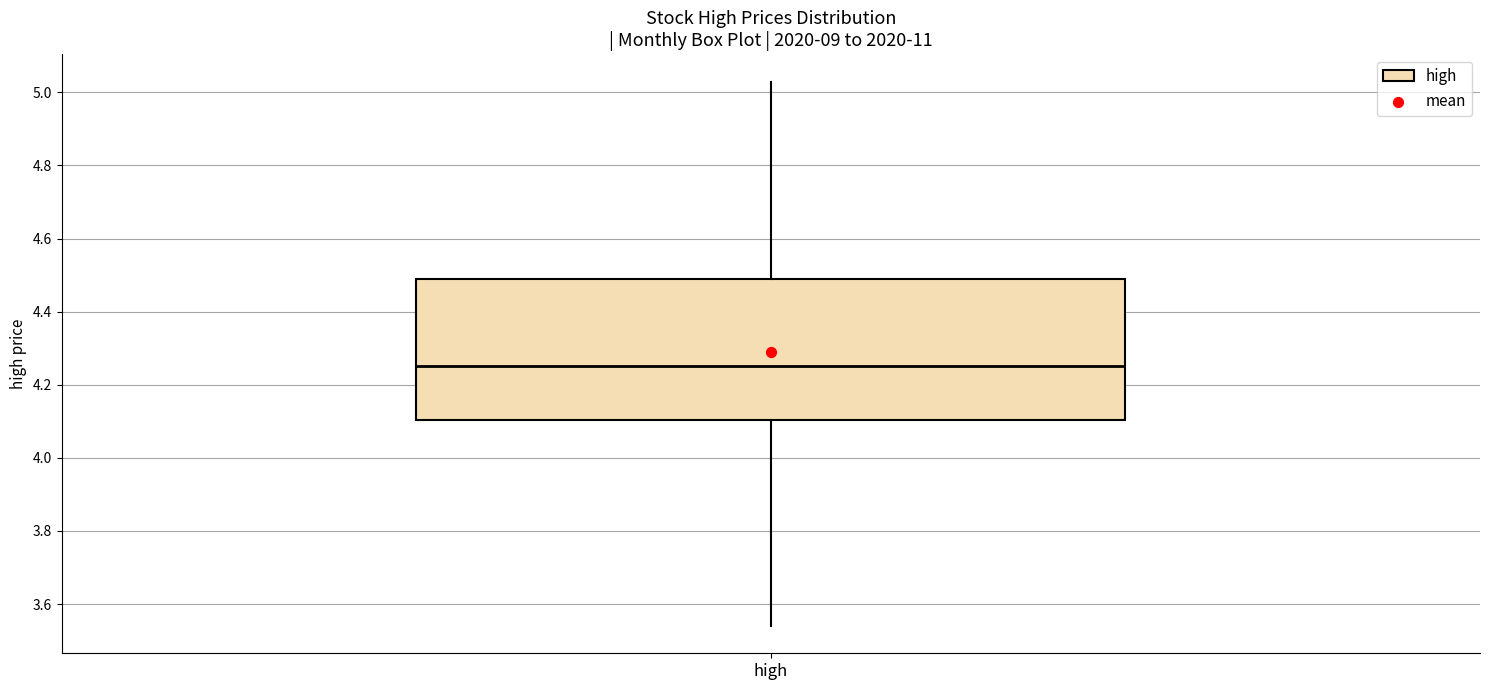

Transcribe this box plot: give where the median line is, the range the box spans, and where the two whiskers end, as read against the y-axis. The values are not printed on the chart, so give them approximately, as read against the axis.

median 4.26, box 4.10 to 4.48, whiskers 3.54 to 5.02